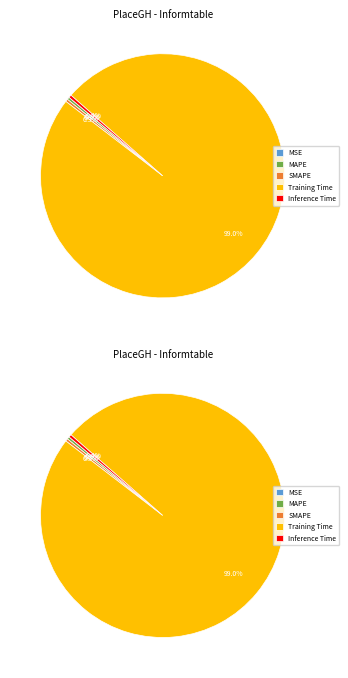

How many segments does this pie chart have?

5